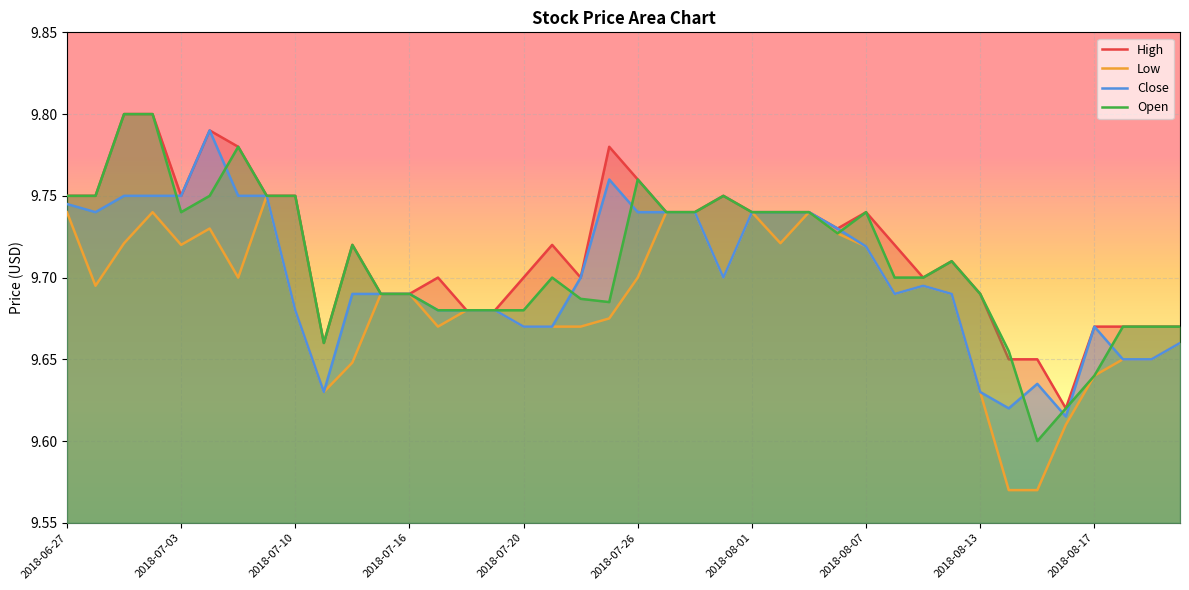

What is the difference between the maximum and minimum values in the Low series?

0.2